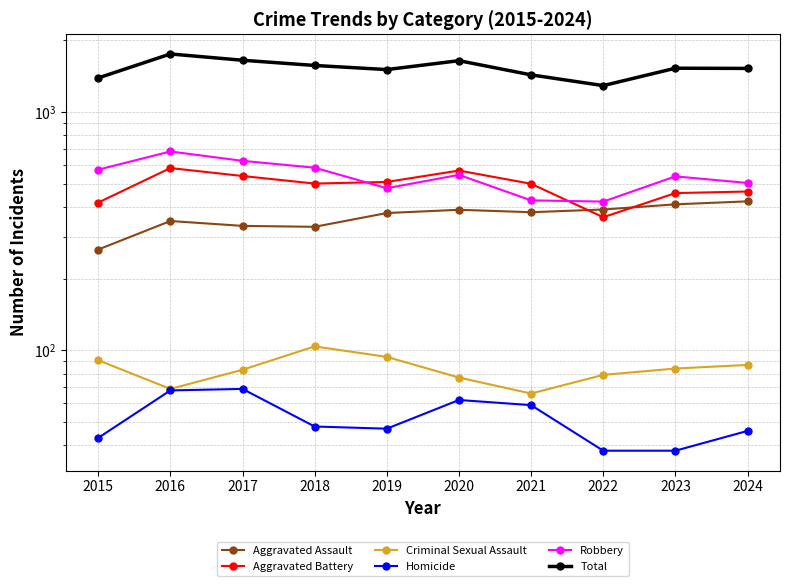

True or false: Criminal Sexual Assault has more than 1 interior local peaks.

False